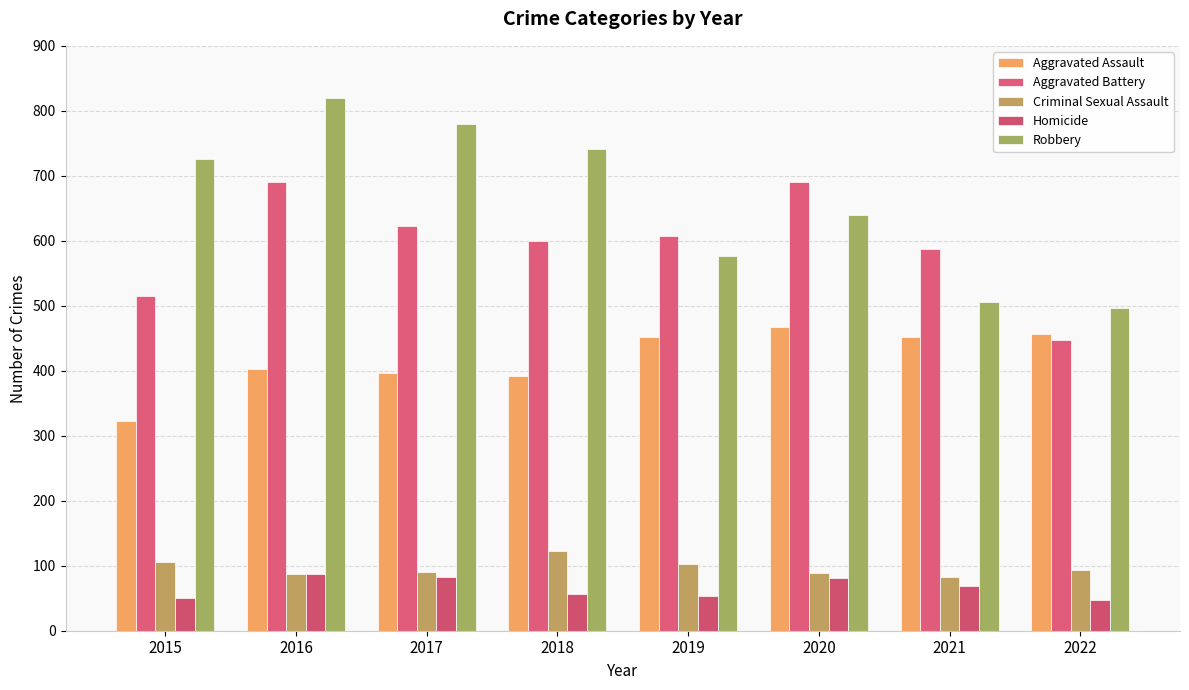

The value of Criminal Sexual Assault at 2015 is 105. True or false?

True